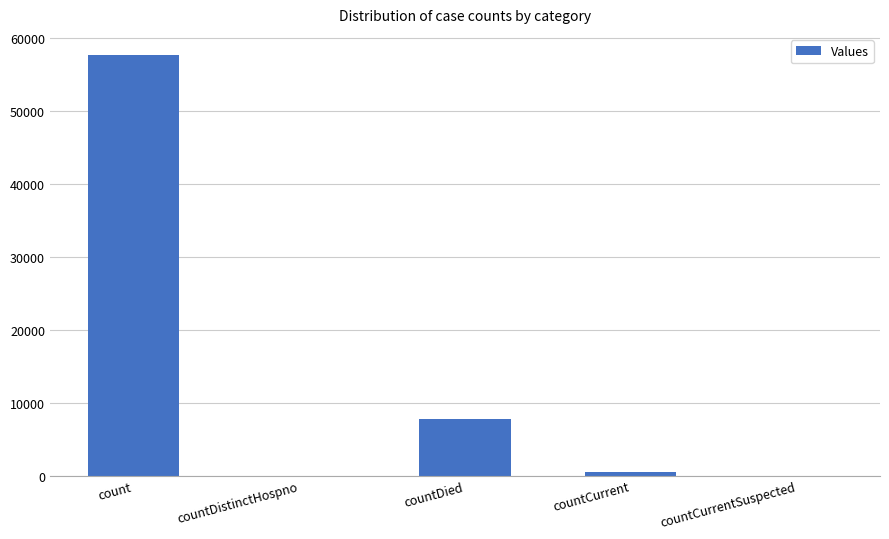

The value at countCurrentSuspected is 0. True or false?

True